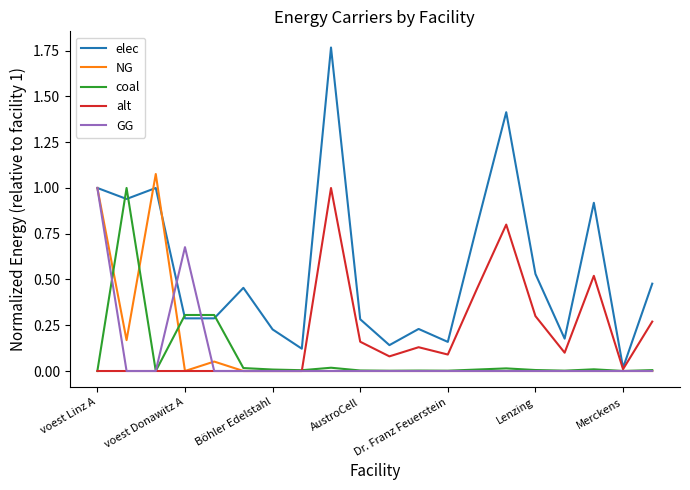

Which series has the largest range (max minus min)?

elec